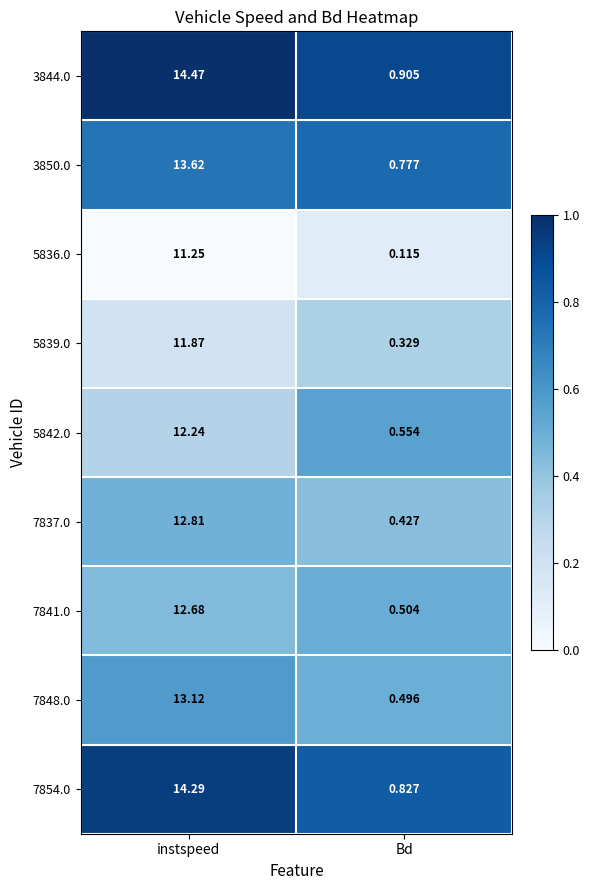

At which label does 5836.0 first exceed 11?

instspeed